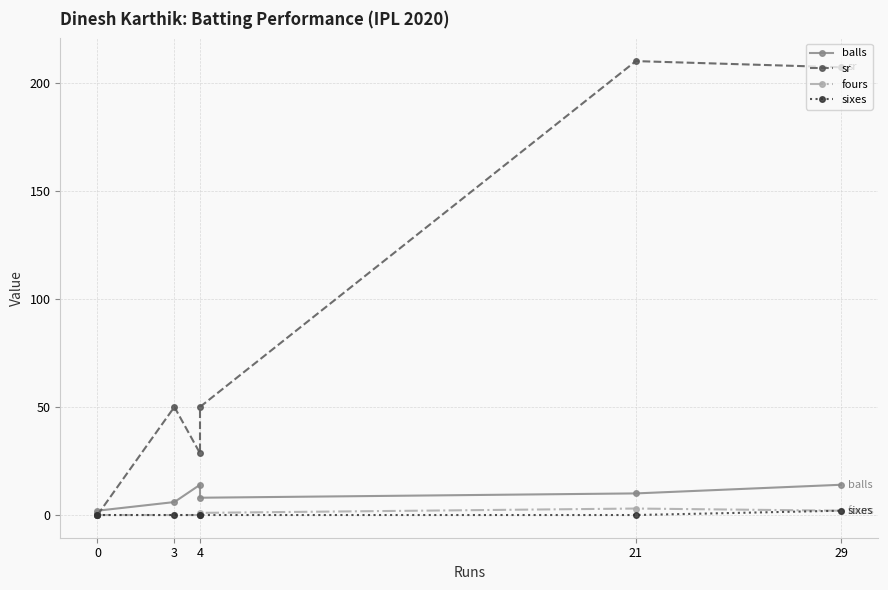

How many lines are shown in the chart?

4